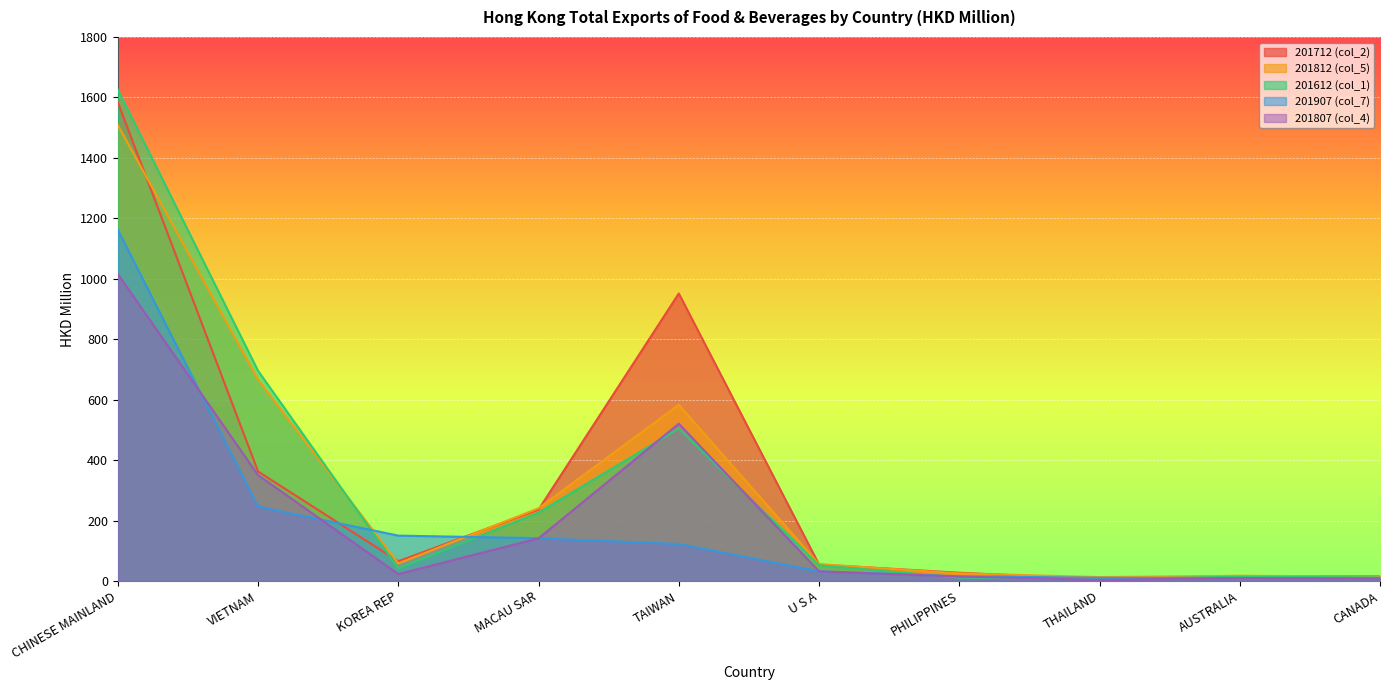

What is the spread (max minus min) of values at TAIWAN?

828.9